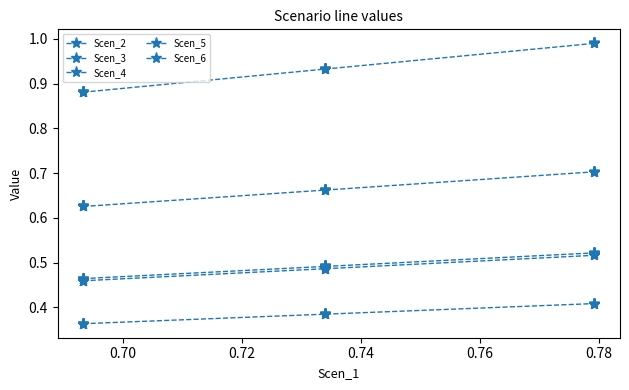

Between 0.74 and 0.76, which is larger?

0.74